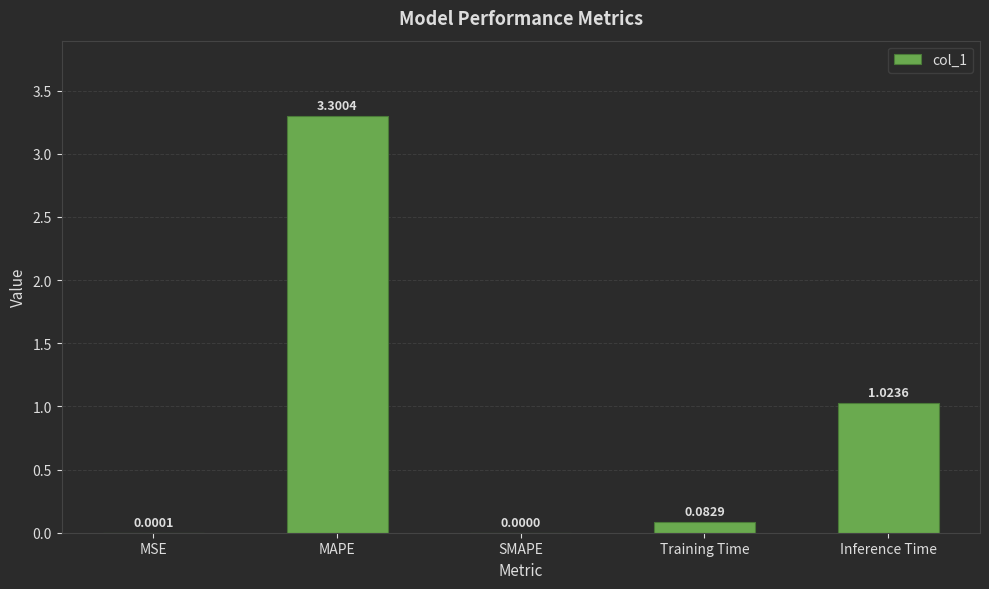

What is the change in value from MAPE to SMAPE?

-3.3